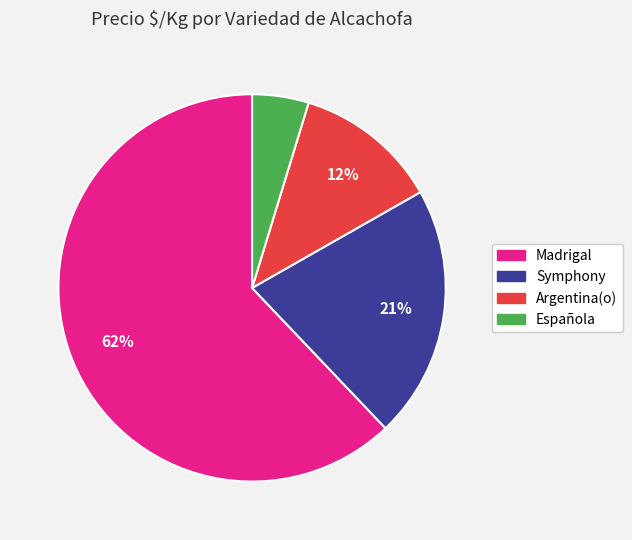

Is there any slice that represents more than half of the pie?

Yes